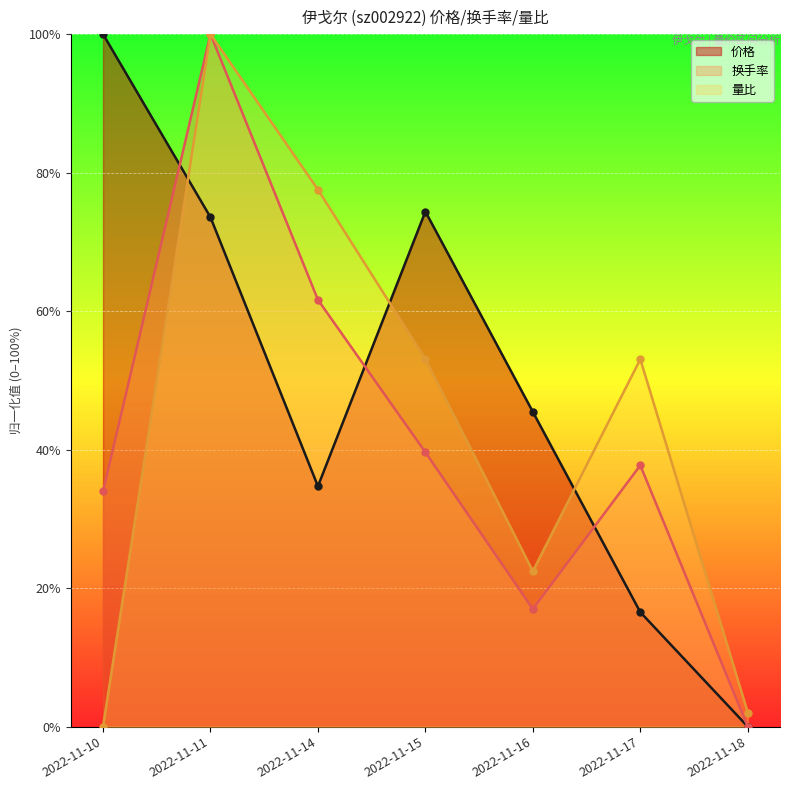

What is the spread (max minus min) of values at 2022-11-14?

42.8